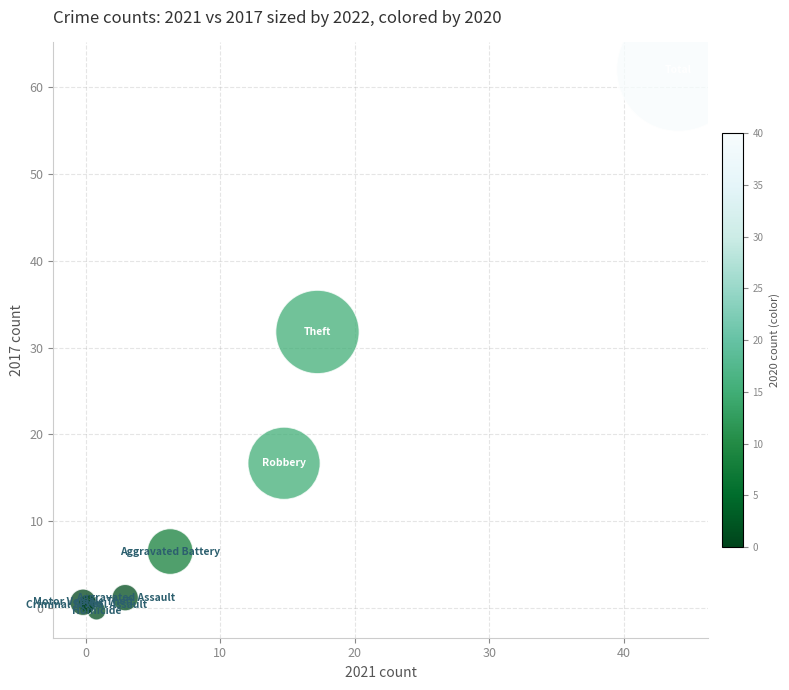

What Y value in the scatter plot is closest to 30?

31.8